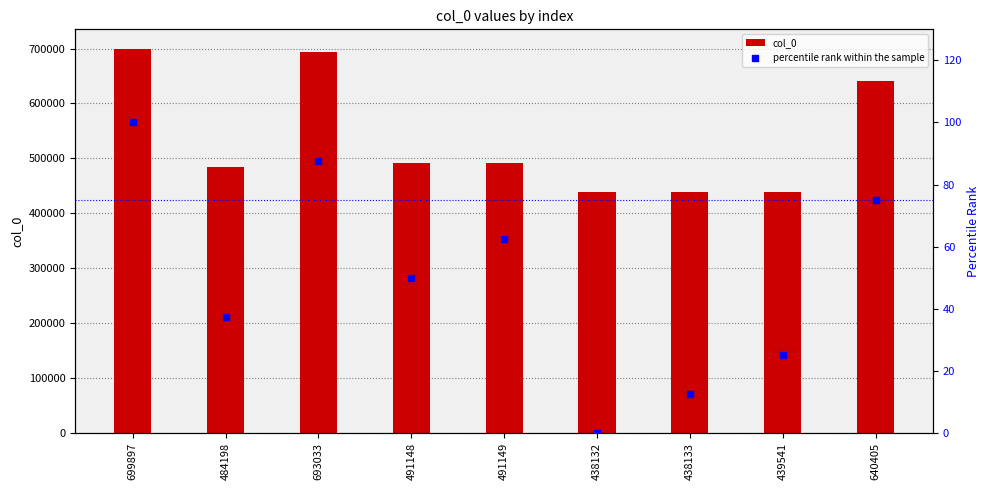

What are all the series names shown in the legend?

col_0, percentile rank within the sample